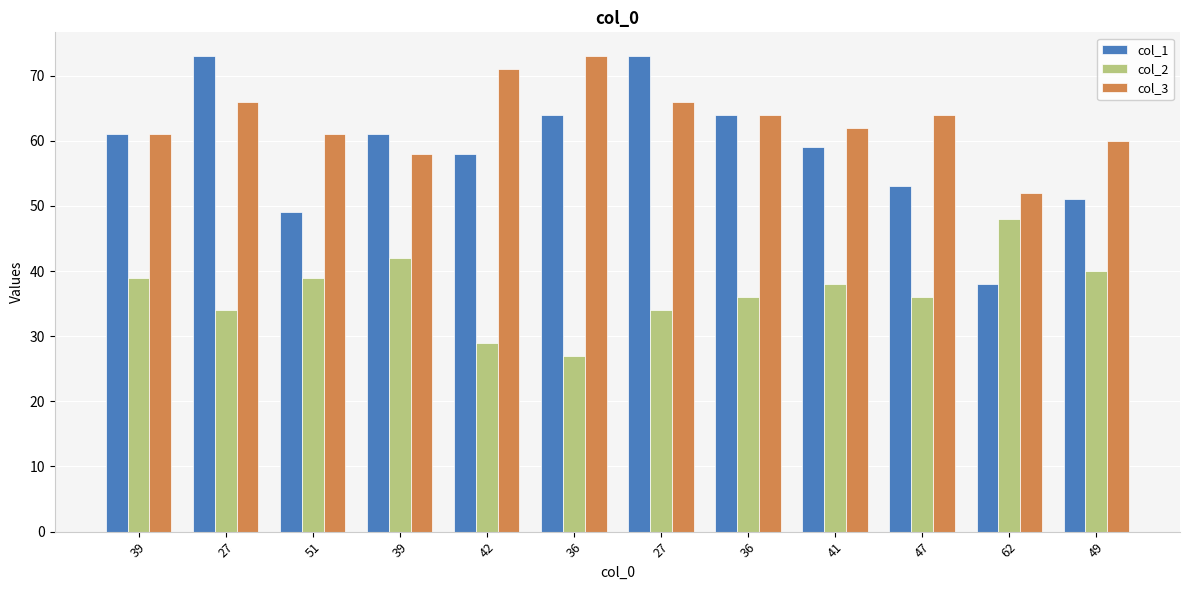

What is the difference between the maximum and second lowest values in the col_3 series?

15